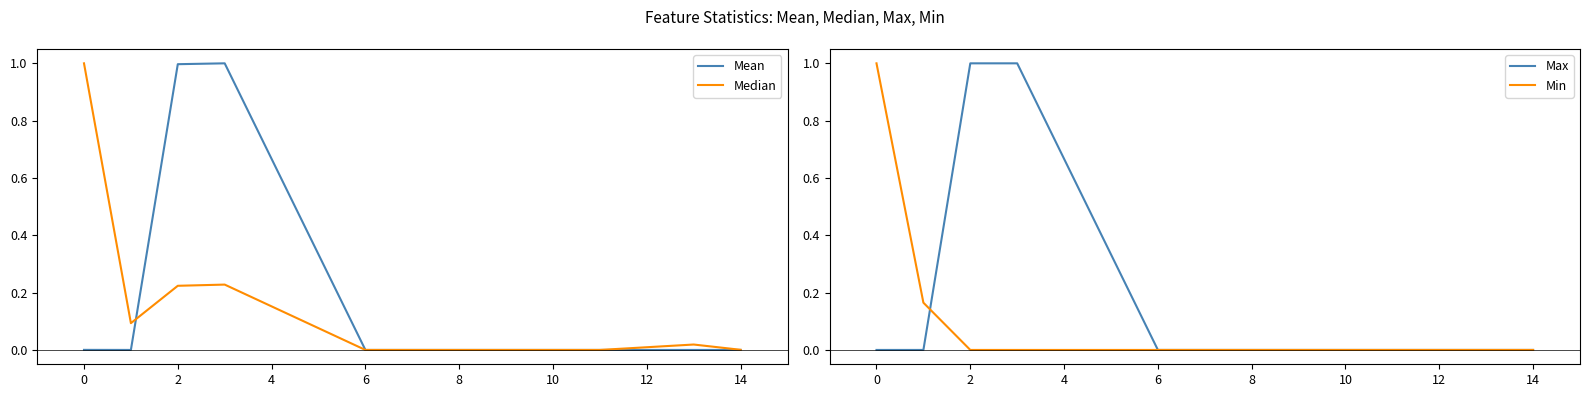

The Max series shows 0.0 at 14. True or false?

True